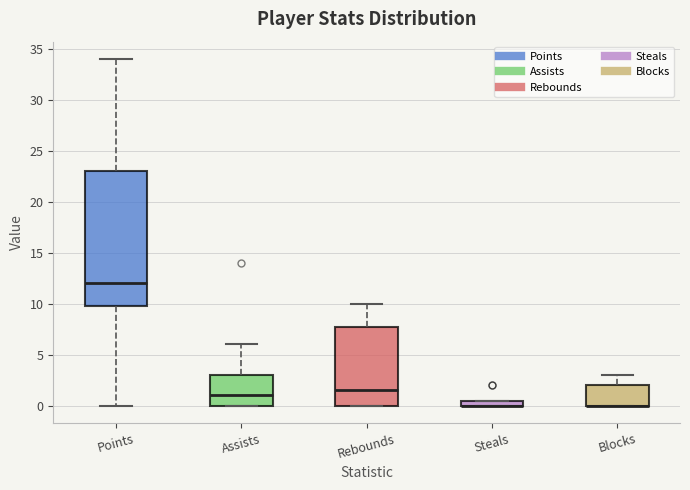

Which box is the tallest, from its lower edge to its upper edge?

Points